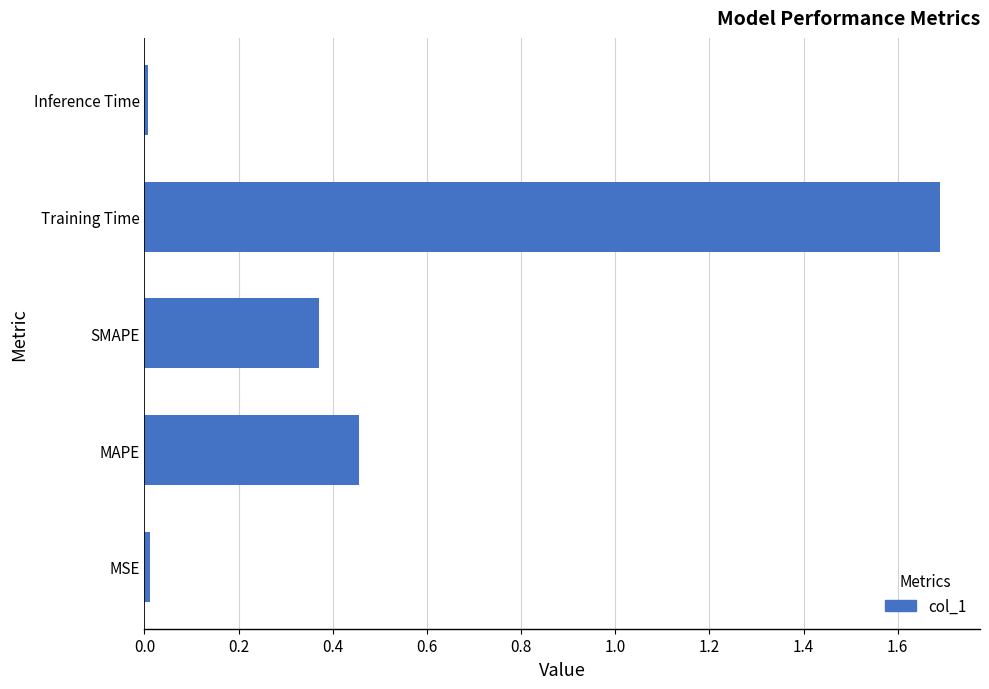

The chart shows a value of 1.7 at Training Time. True or false?

True